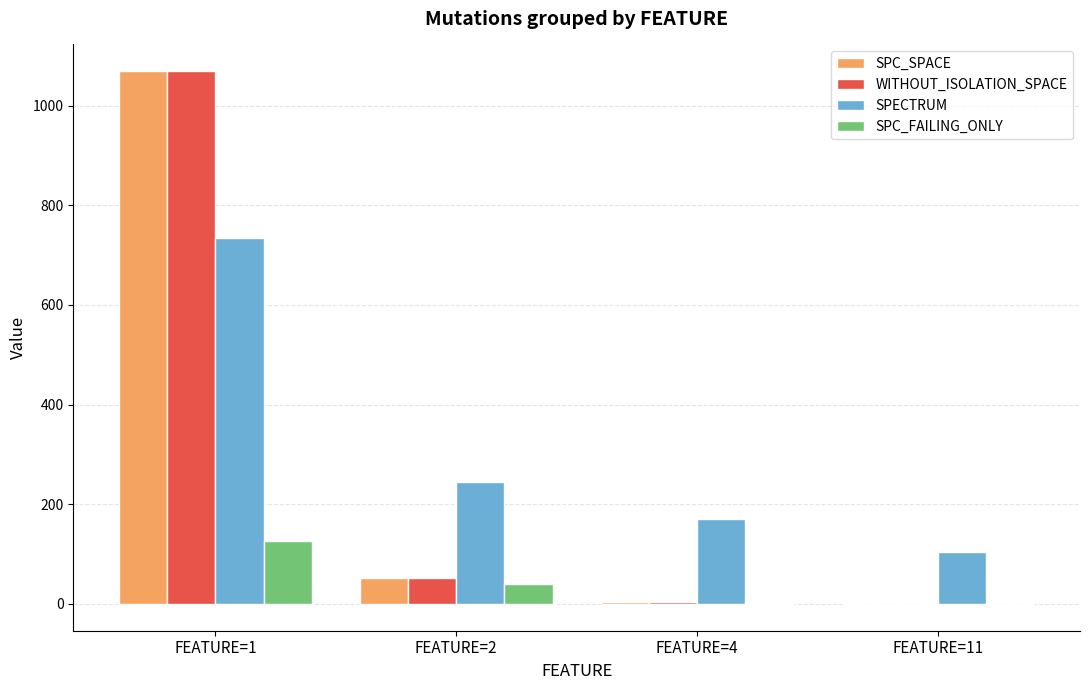

True or false: SPC_SPACE has a value of 4 at FEATURE=4.

True